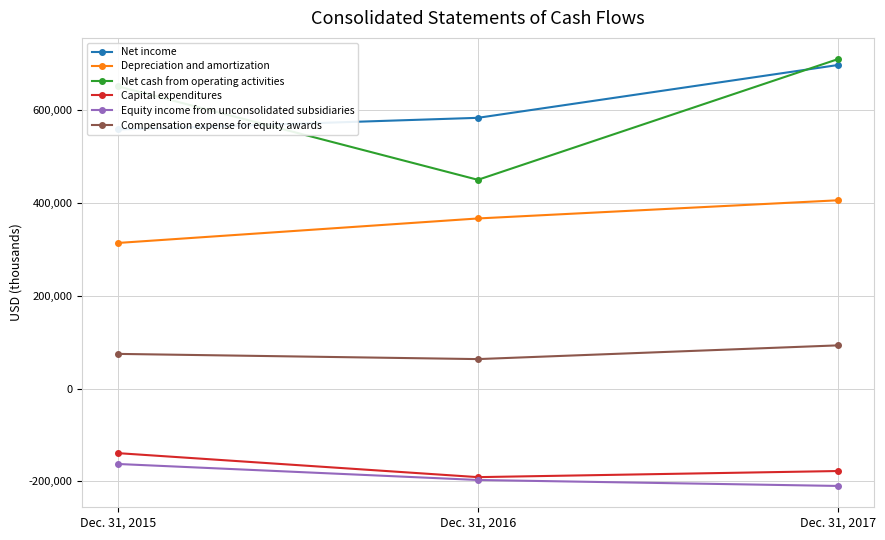

What is the value of the Depreciation and amortization point at the 2nd from the left?

366927